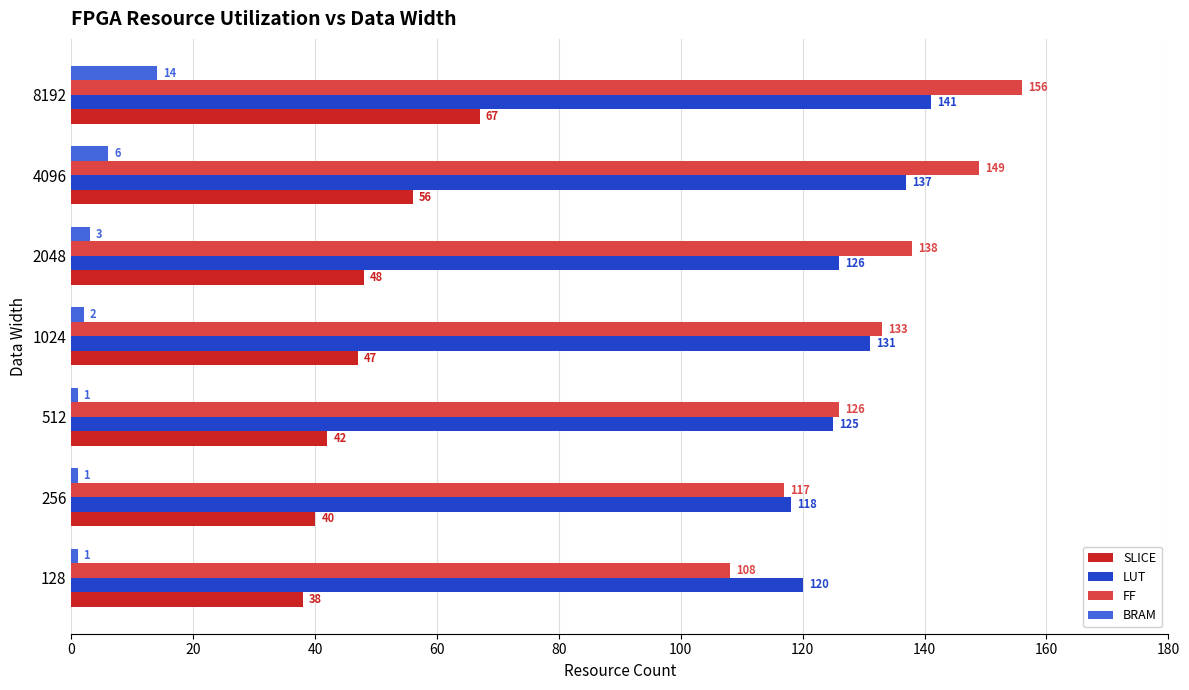

Rank the series at 4096 from lowest to highest value.

BRAM, SLICE, LUT, FF